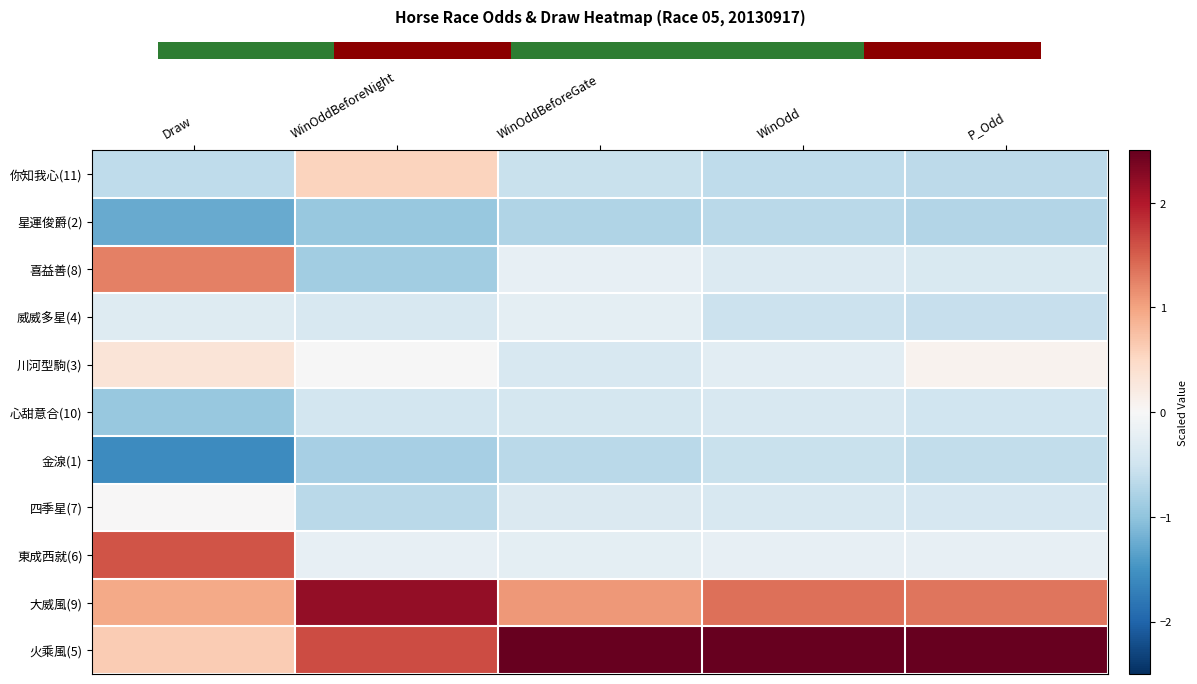

Which series has the widest spread of values?

火乘風(5)